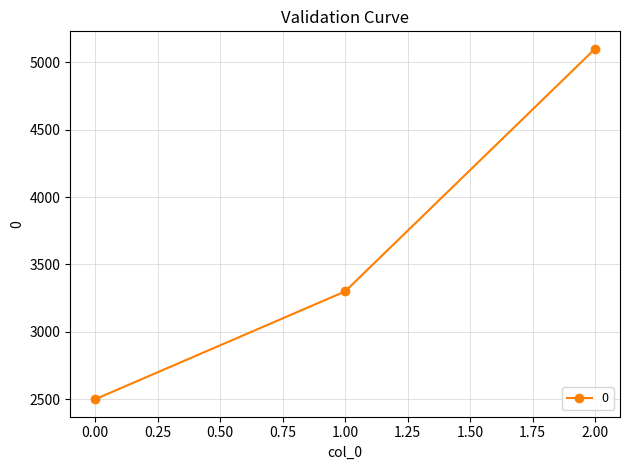

Rank the categories by value from highest to lowest.

2.00, 1.00, 0.00